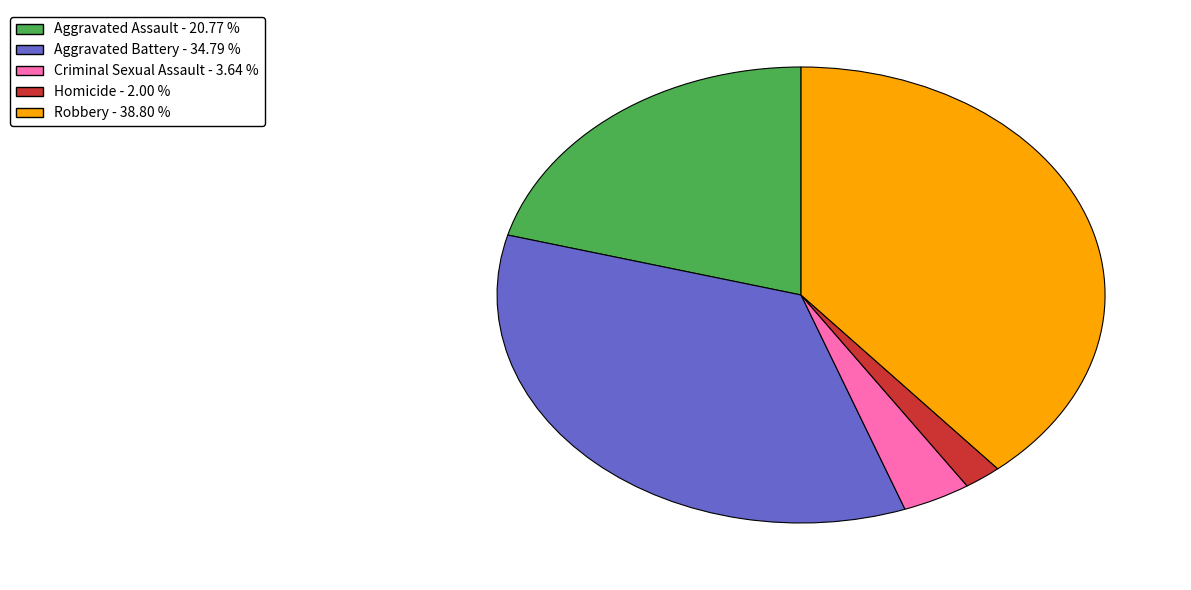

How many slices are in this pie chart?

5